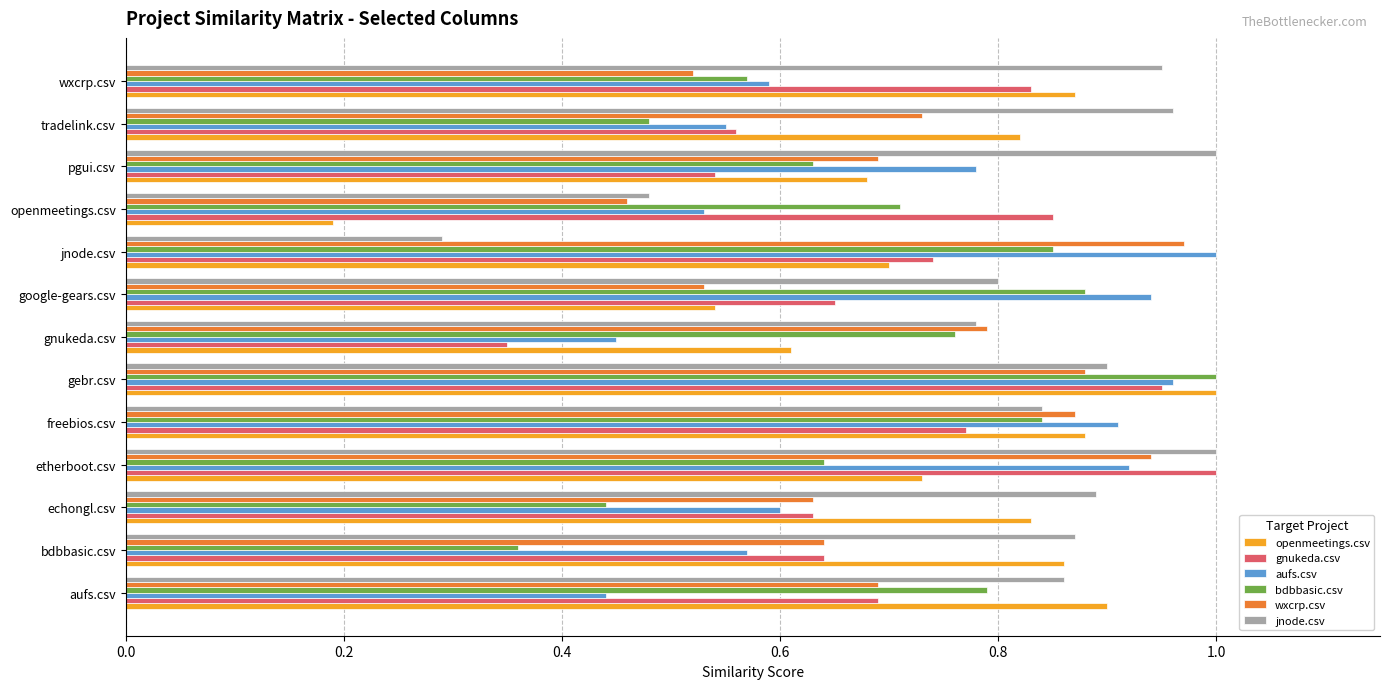

Which series has the largest range (max minus min)?

openmeetings.csv